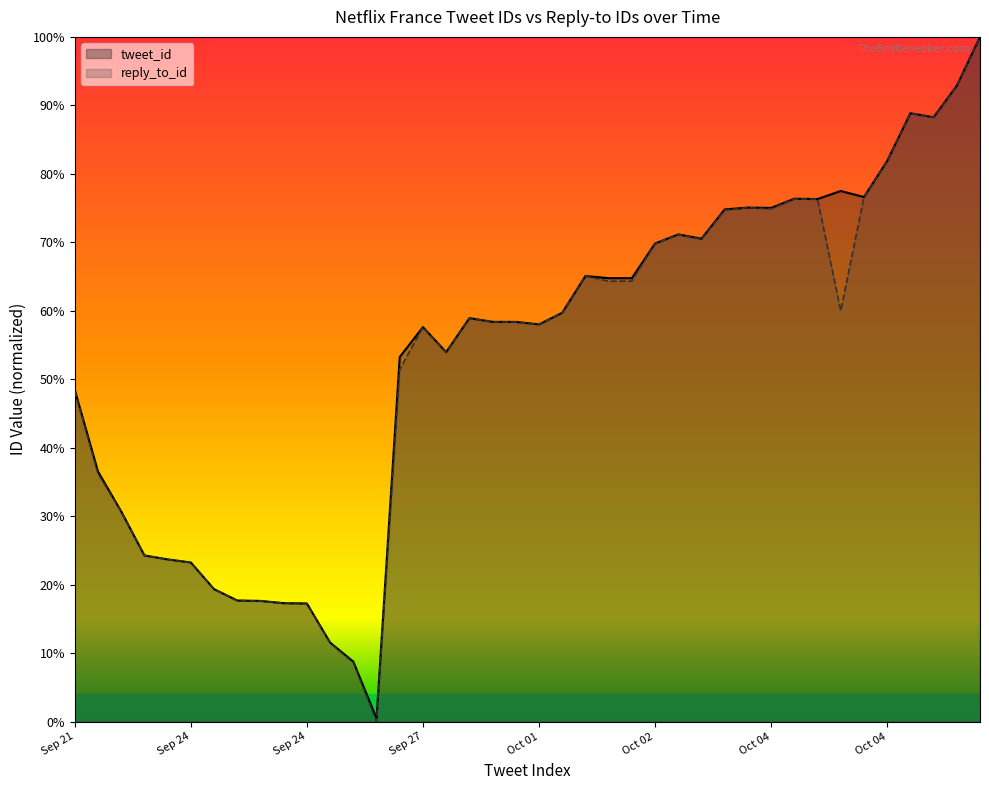

What is the total value across all series at Oct 03?

141.0